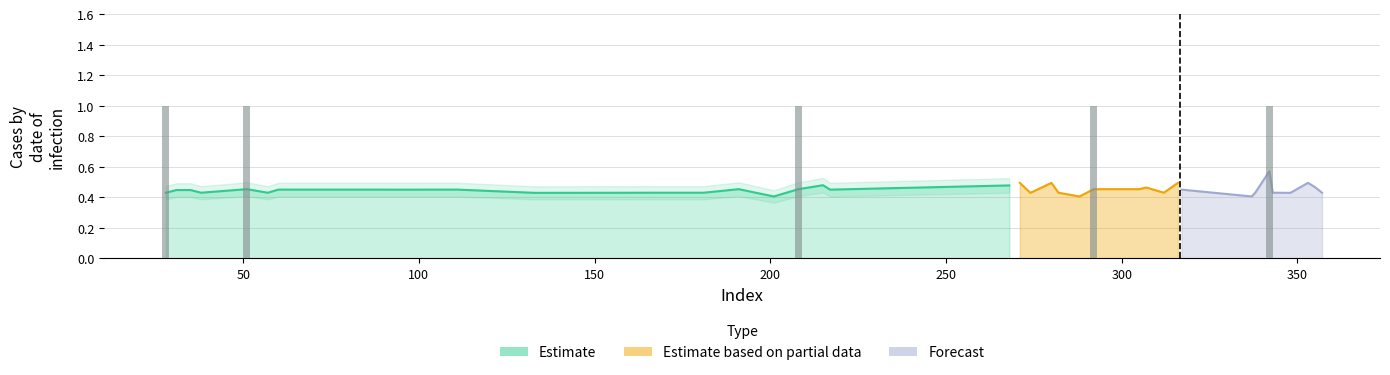

Count the y_pred values in the range 0 to 1.

40